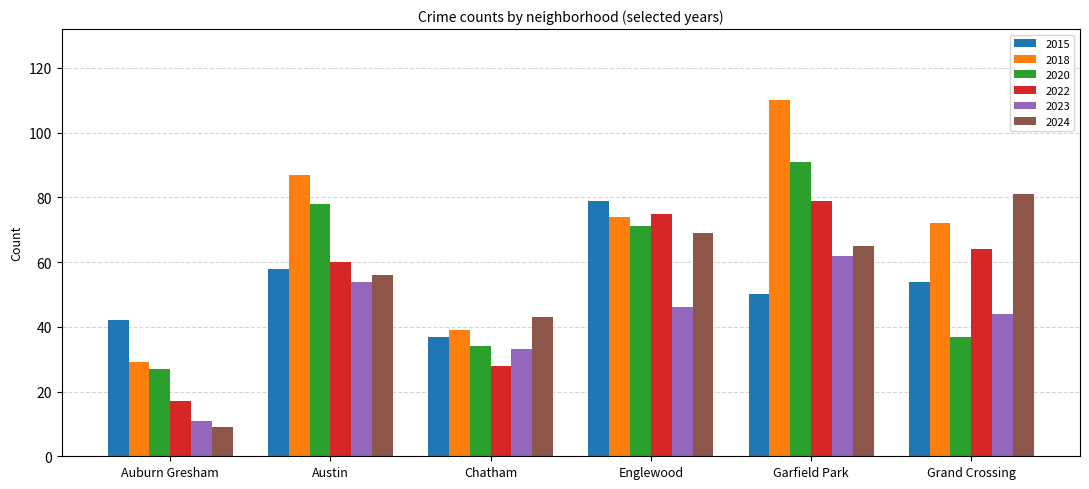

At which label does 2022 first exceed 64?

Englewood